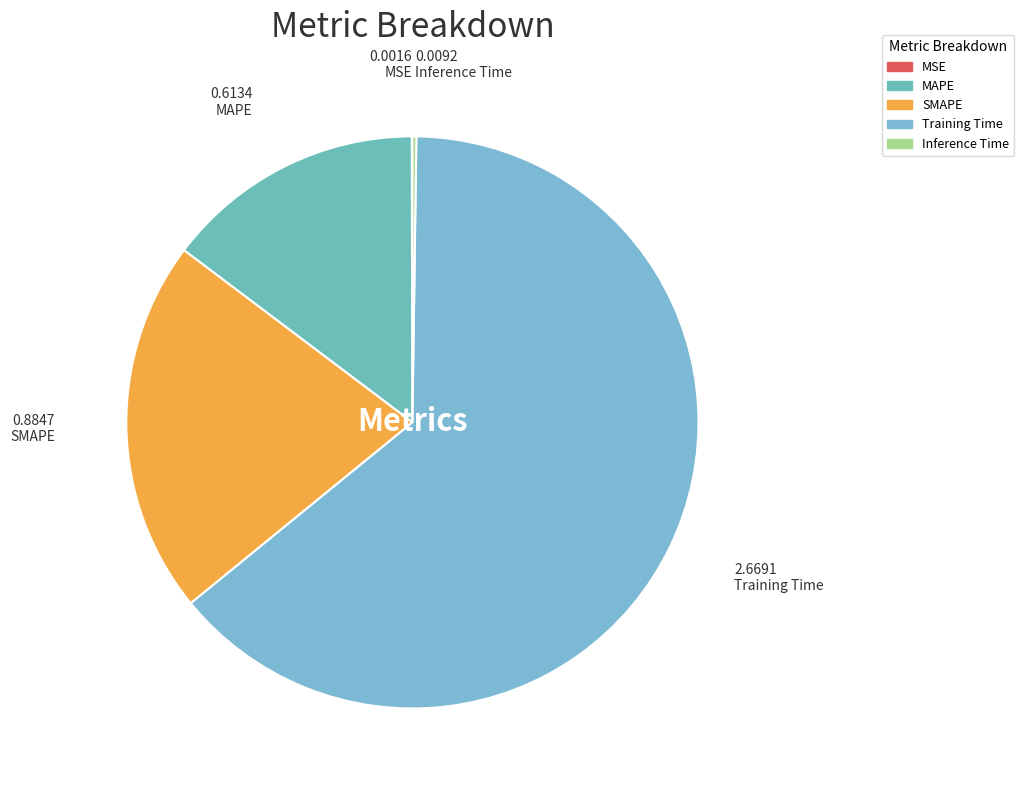

How many slices are in this pie chart?

5